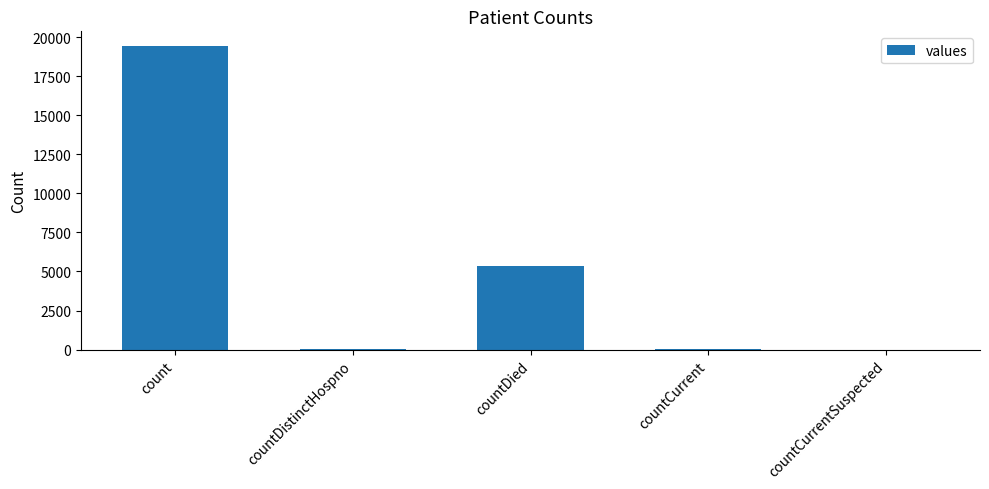

Are the bars horizontal?

No